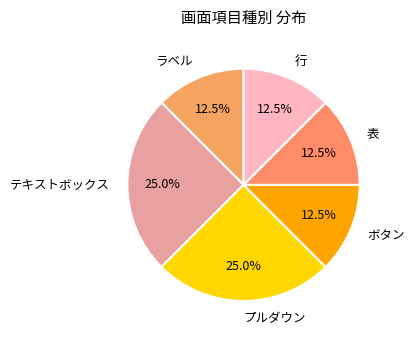

What is the ratio of the value at ラベル to the value at テキストボックス?

0.5